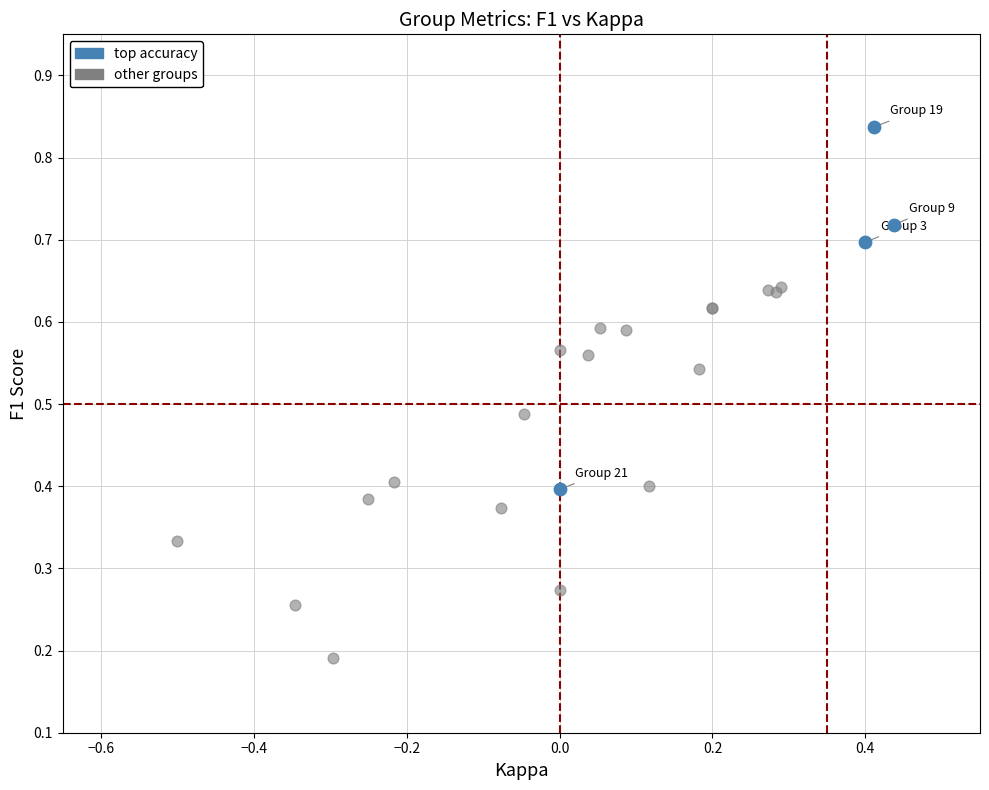

Which series reaches the maximum Y coordinate?

top accuracy